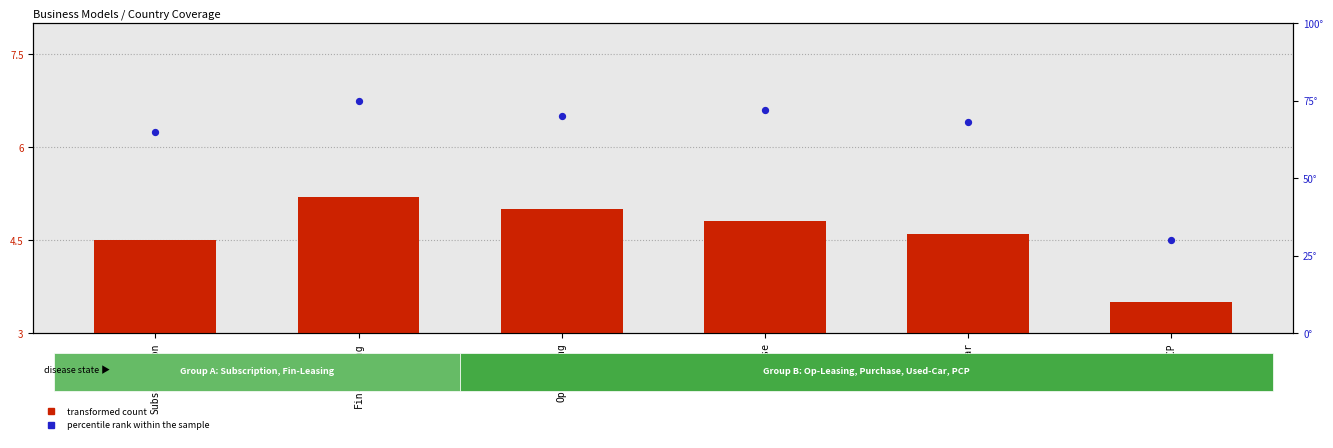

Which series has the widest spread of Y values?

percentile rank within the sample